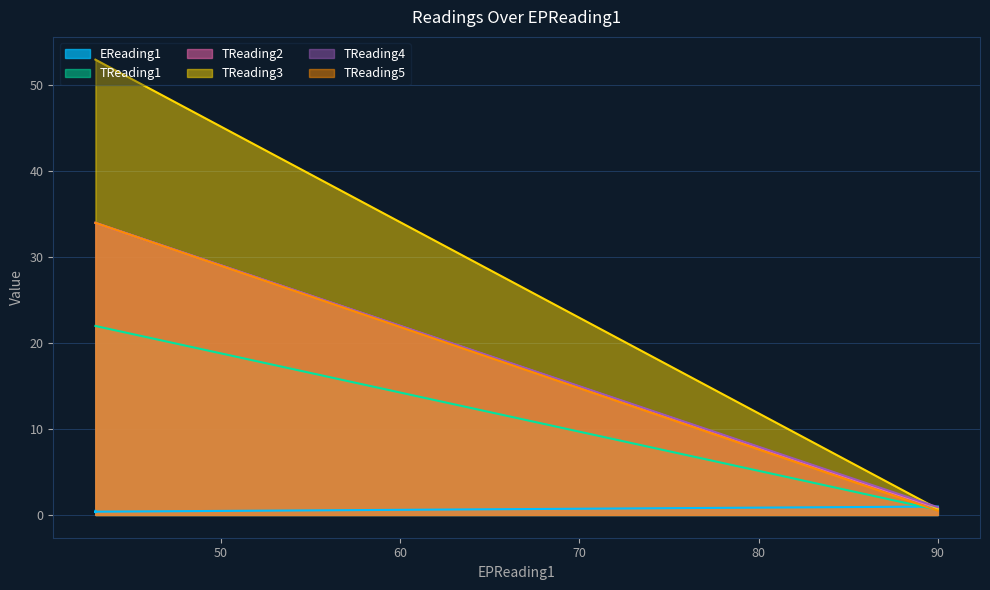

At which label does TReading2 reach its minimum?

90